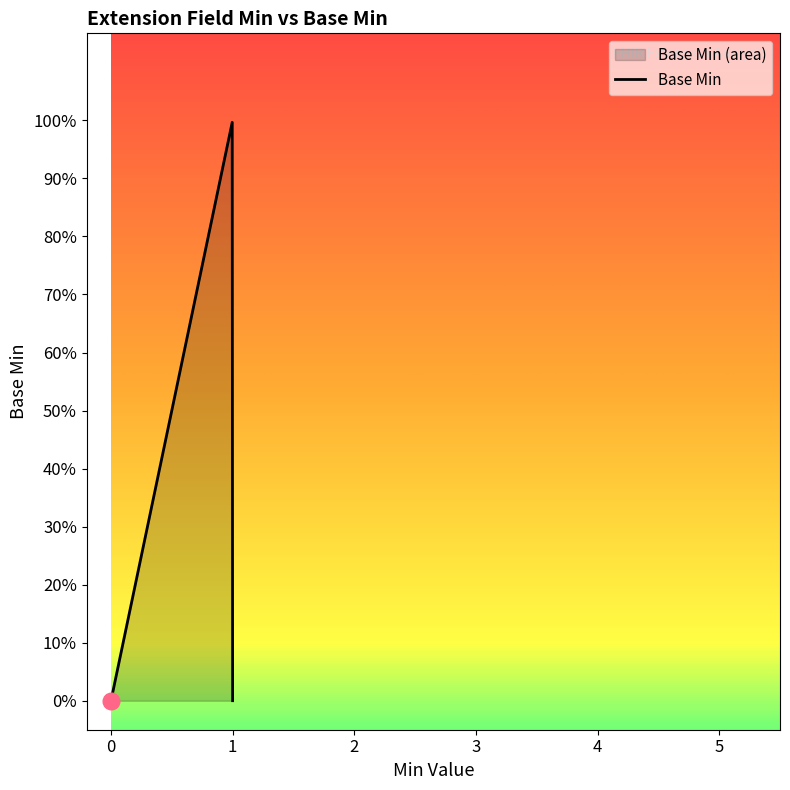

How many data points are above 0?

1